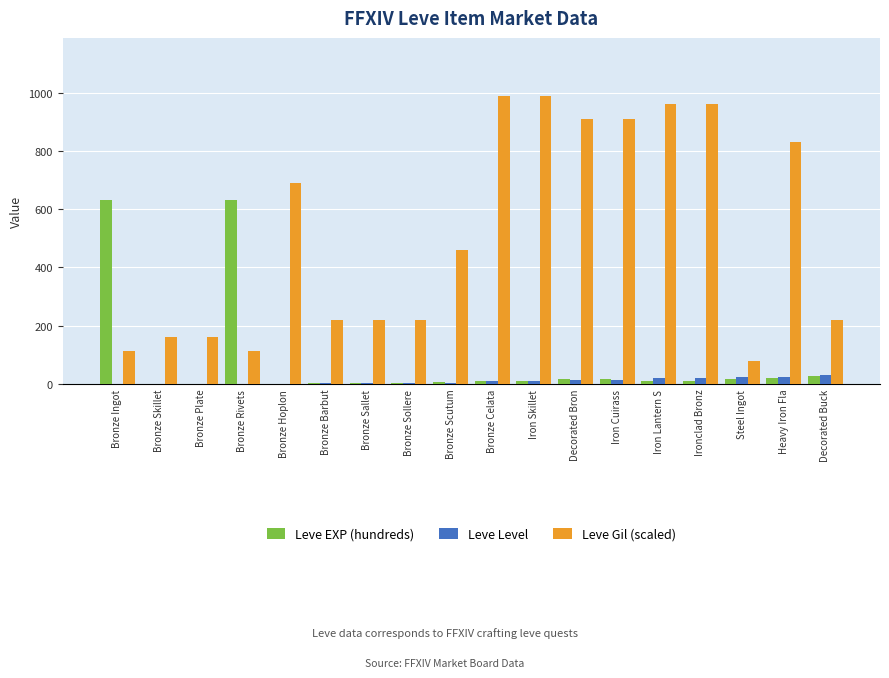

Which series changed the most between Bronze Barbut and Ironclad Bronz?

Leve Gil (scaled)